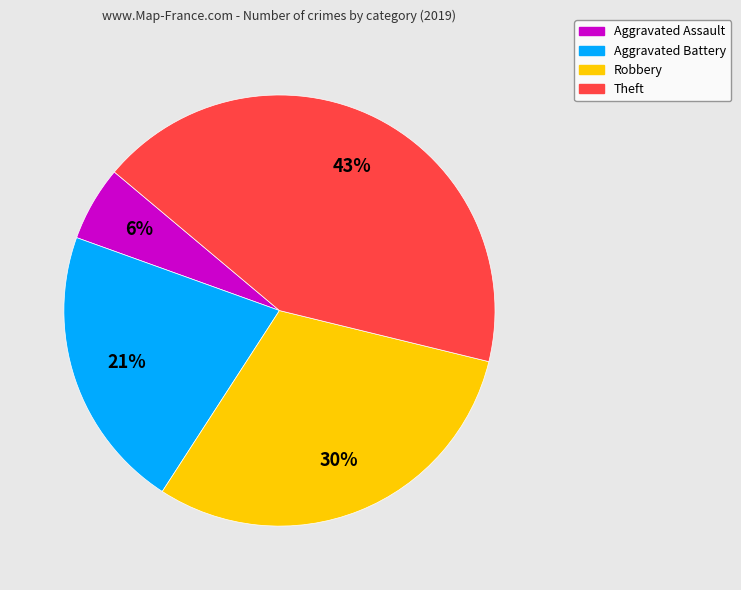

Which has a higher value, Theft or Aggravated Assault?

Theft